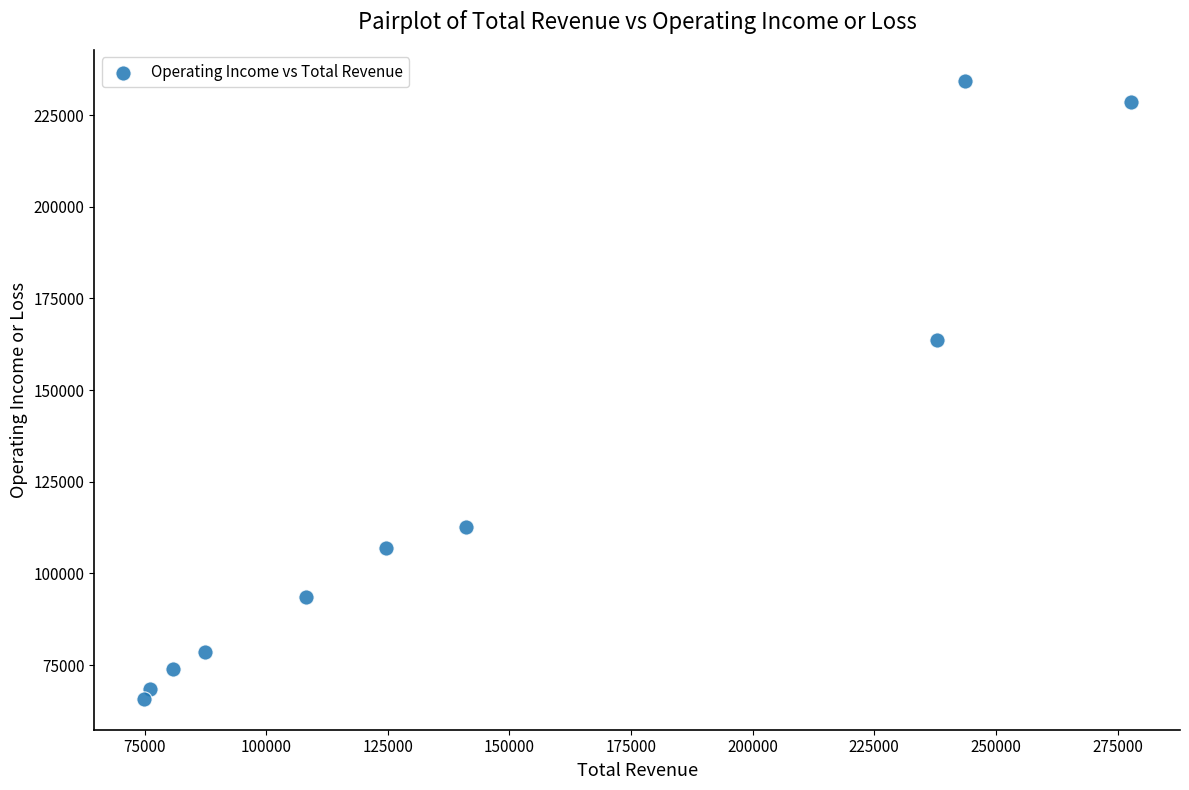

What is the average X value?

145230